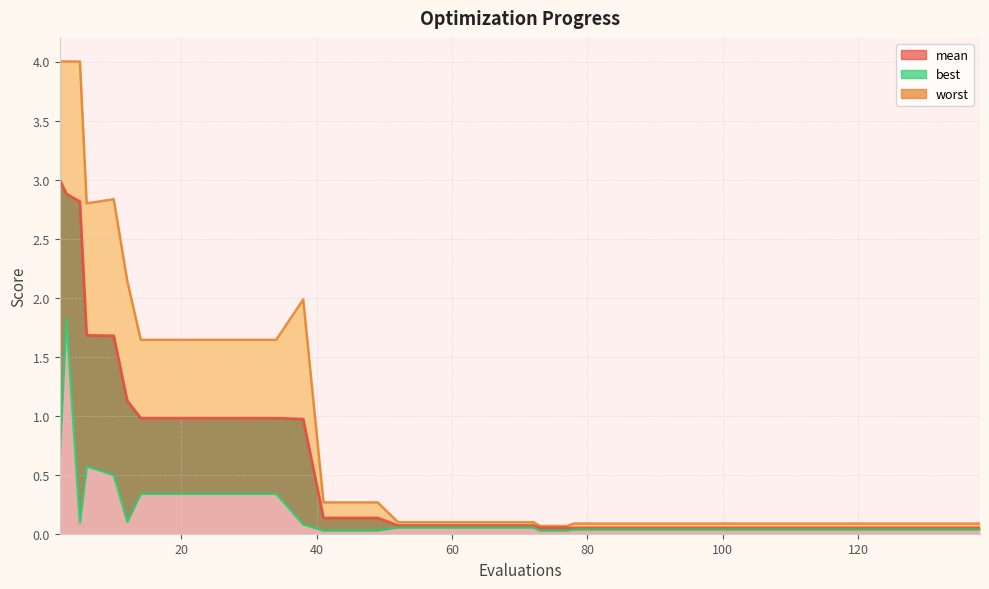

Which series has the widest spread of values?

worst